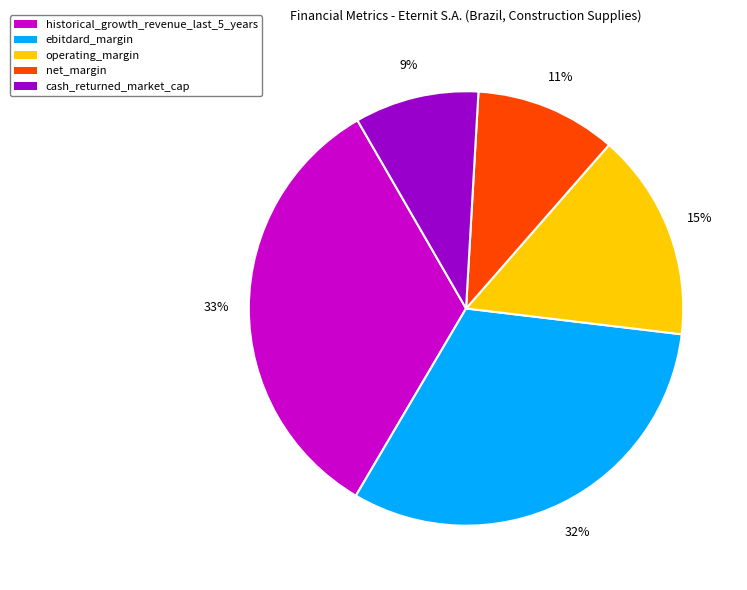

To the nearest percent, what is the combined percentage of operating_margin and net_margin?

26%